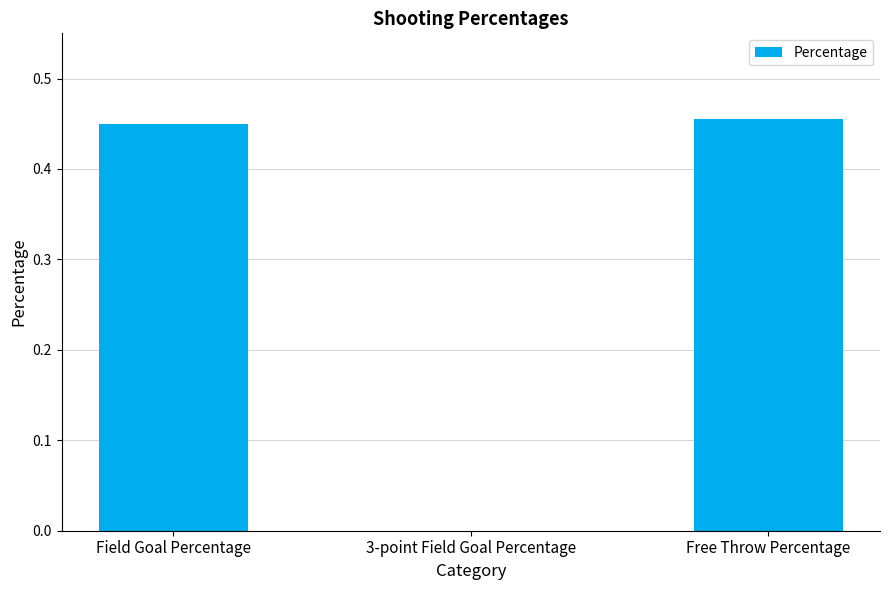

What is the sum of the values at Free Throw Percentage and Field Goal Percentage?

0.9